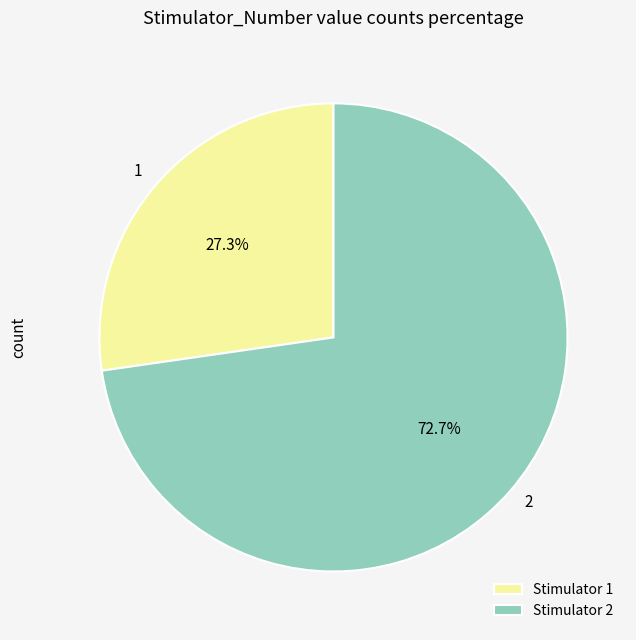

Between 2 and 1, which is larger?

2